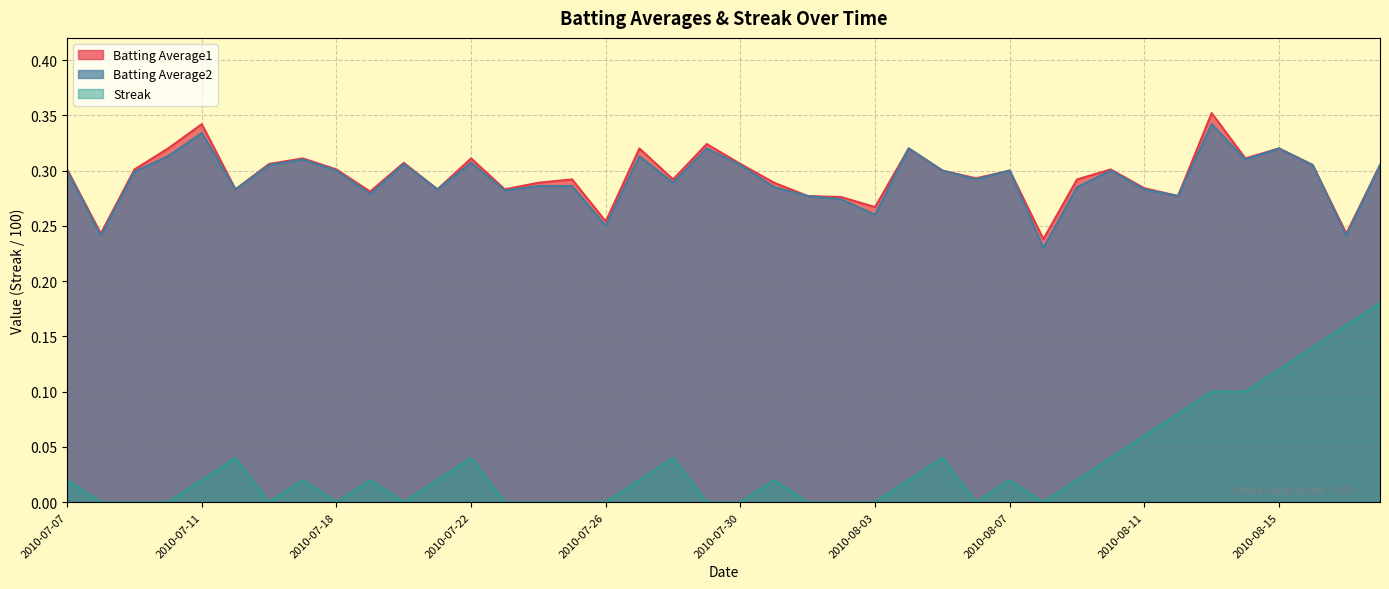

At which label is Streak closest to 0?

2010-07-08